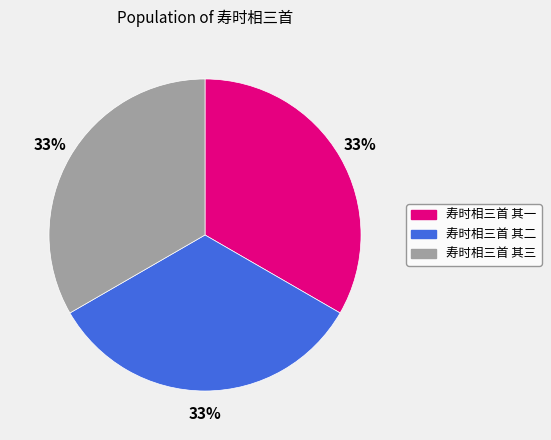

Approximately how many times larger is the value at 寿时相三首 其二 compared to 寿时相三首 其三?

1.0